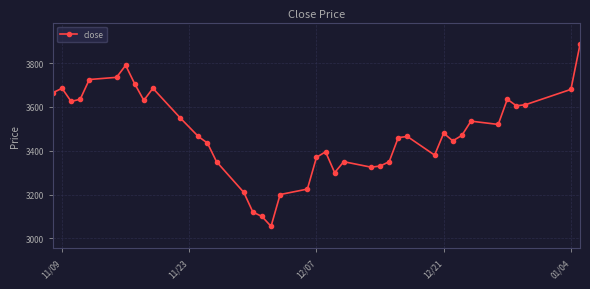

Count the number of categories in the chart.

40